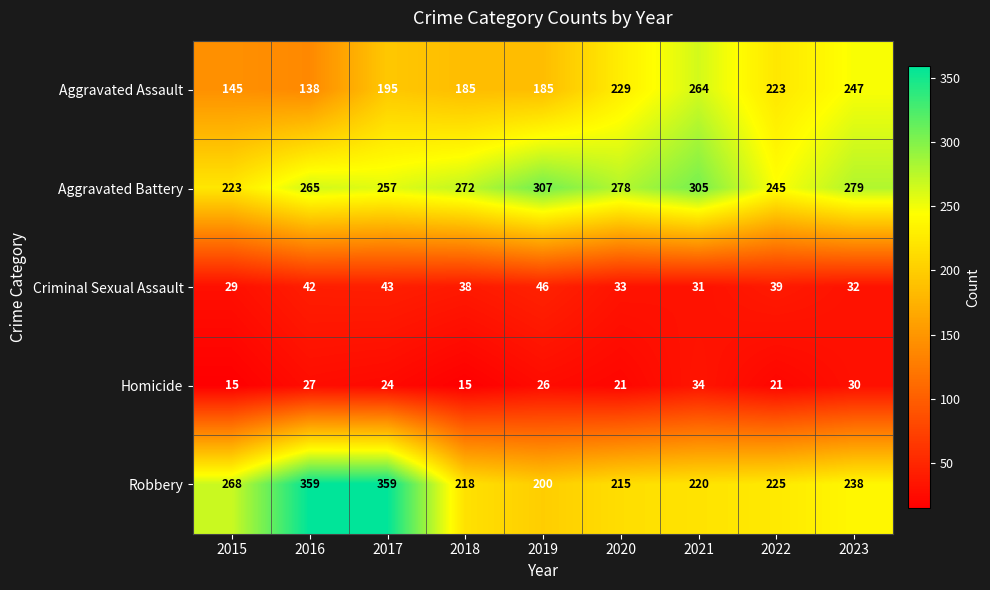

What is the greatest value displayed?

359